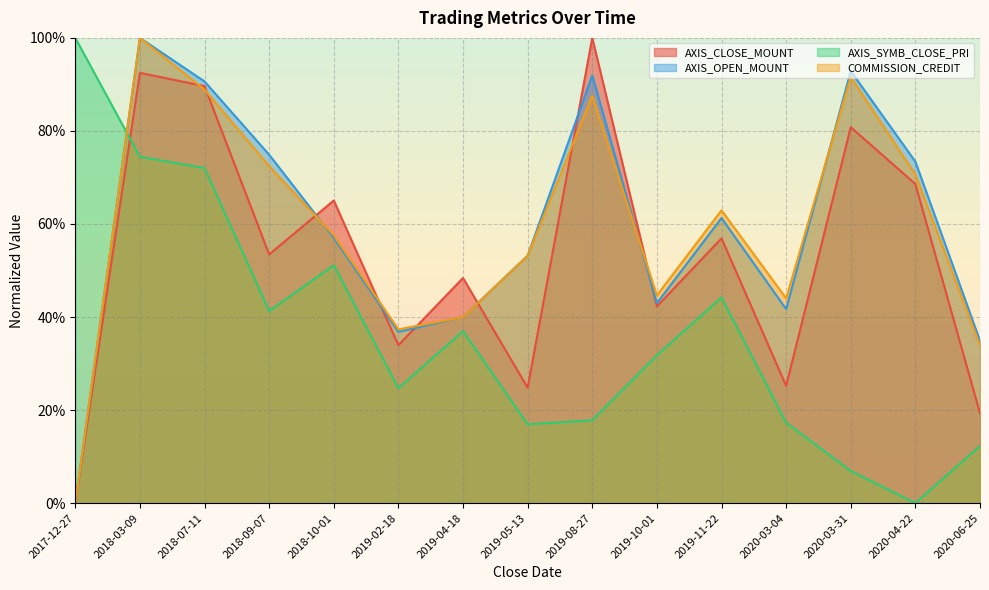

What are all the series names shown in the legend?

AXIS_CLOSE_MOUNT, AXIS_OPEN_MOUNT, AXIS_SYMB_CLOSE_PRI, COMMISSION_CREDIT